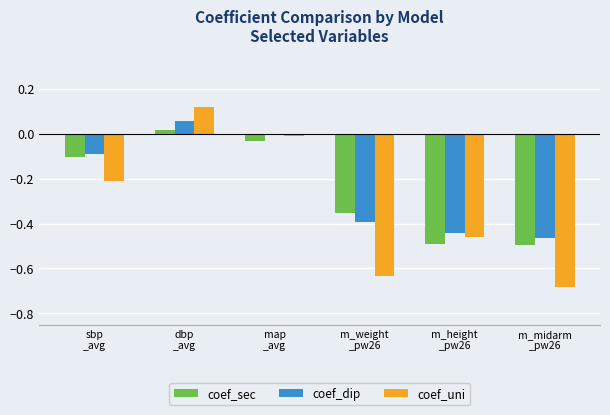

What is the spread (max minus min) of values at m_weight
_pw26?

0.3